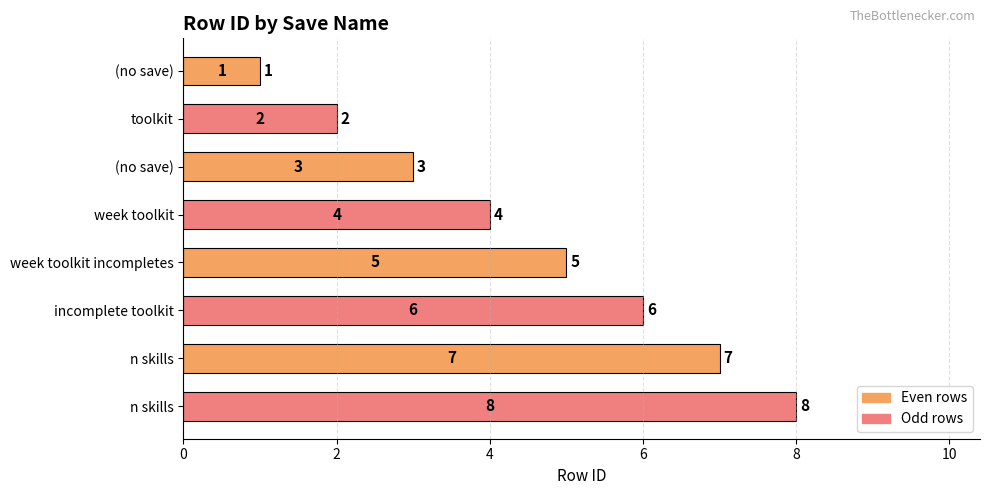

What is the change in value from toolkit to incomplete toolkit?

+4